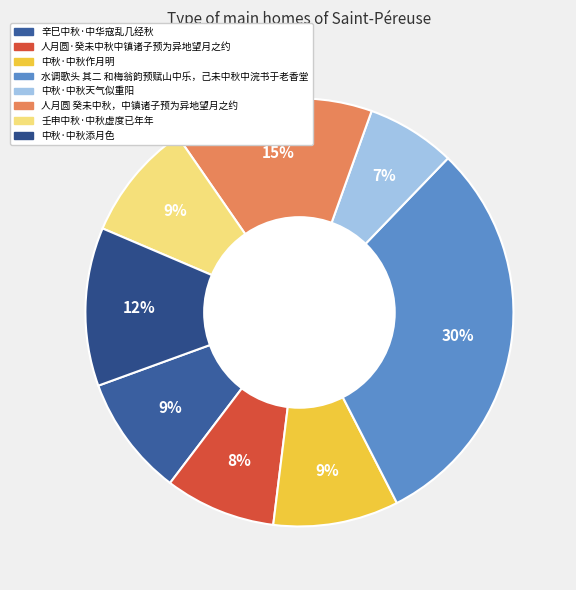

Approximately how many times larger is the value at 壬申中秋·中秋虚度已年年 compared to 水调歌头 其二 和梅翁韵预赋山中乐，己未中秋中浣书于老香堂?

0.3